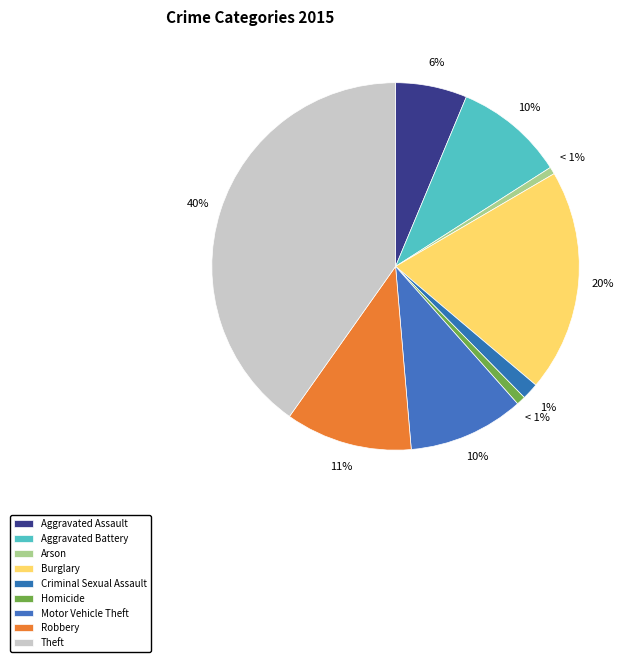

Count the number of slices in the pie.

9